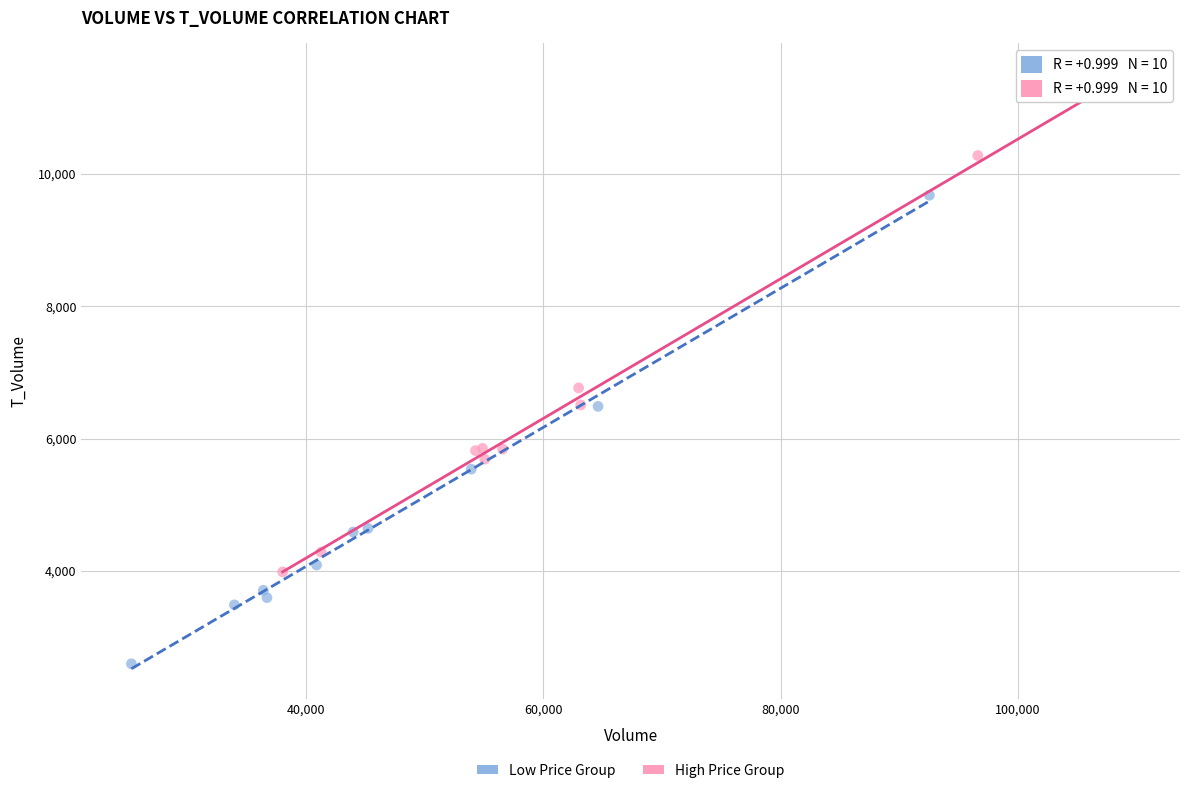

Which series contains the lowest Y value?

Low Price Group